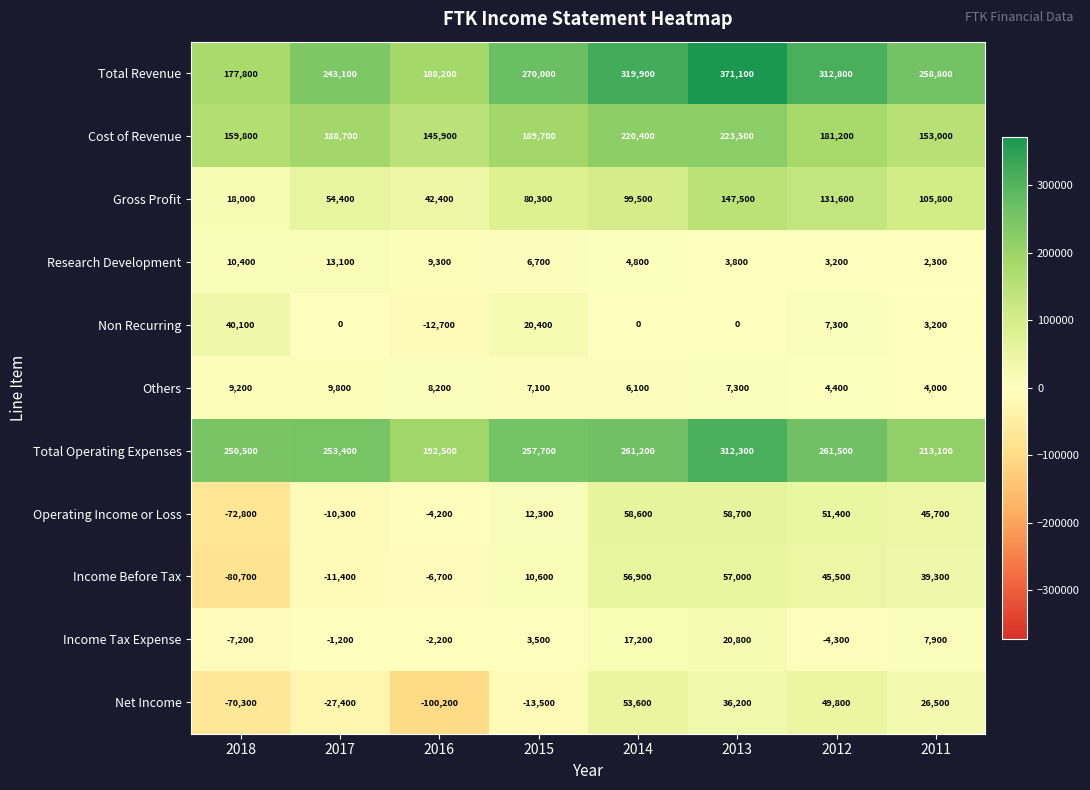

At which label is Total Revenue closest to 274450?

2015